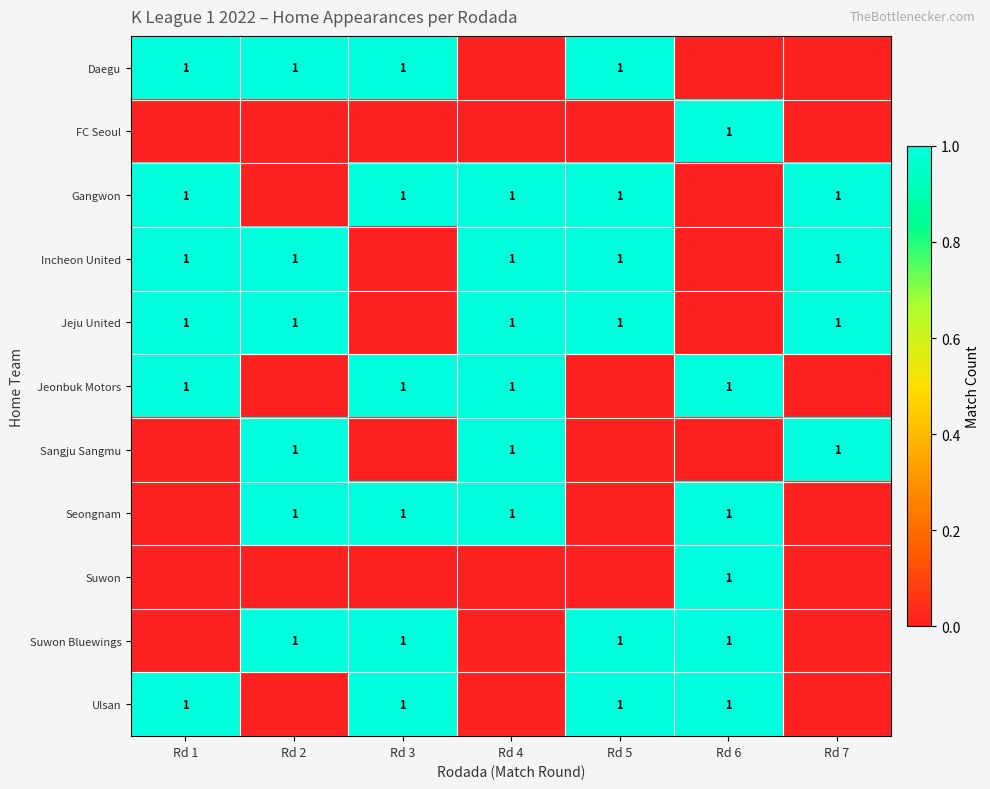

At which category does the chart reach its minimum across all series?

Rd 4